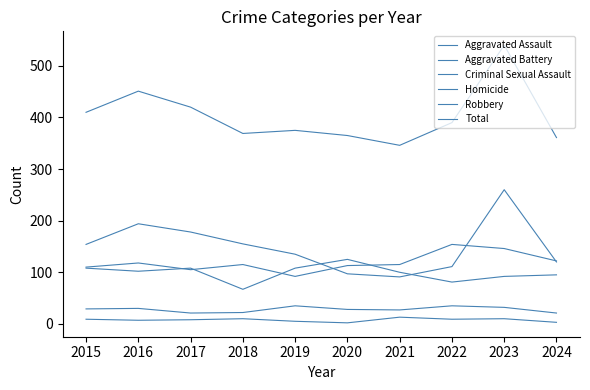

True or false: Criminal Sexual Assault and Aggravated Battery intersect in this chart.

False